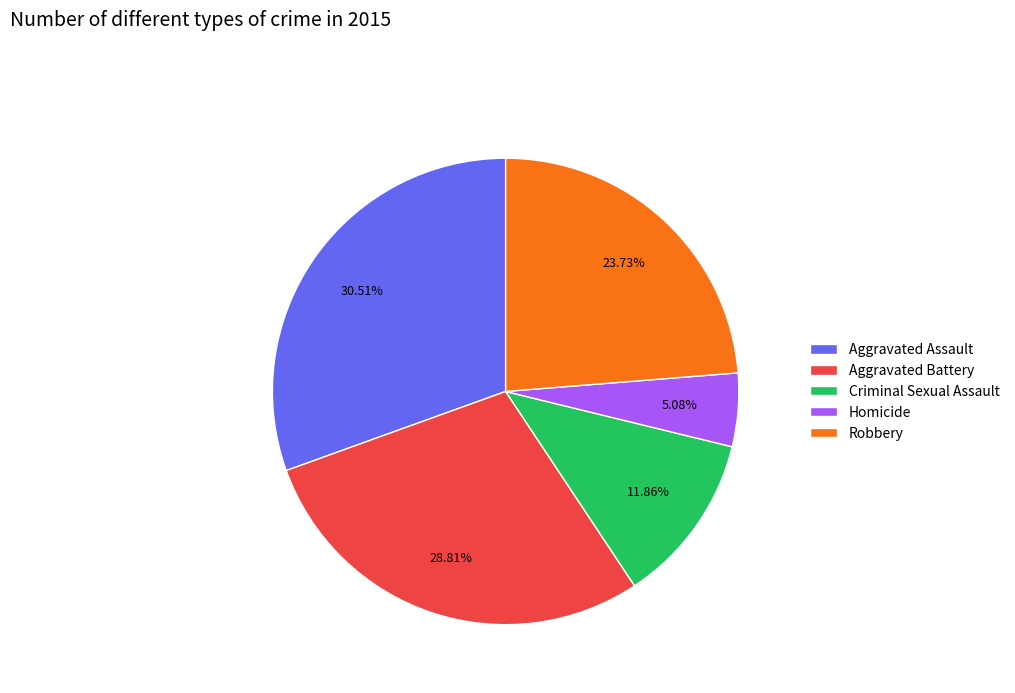

Which has a higher value, Homicide or Robbery?

Robbery